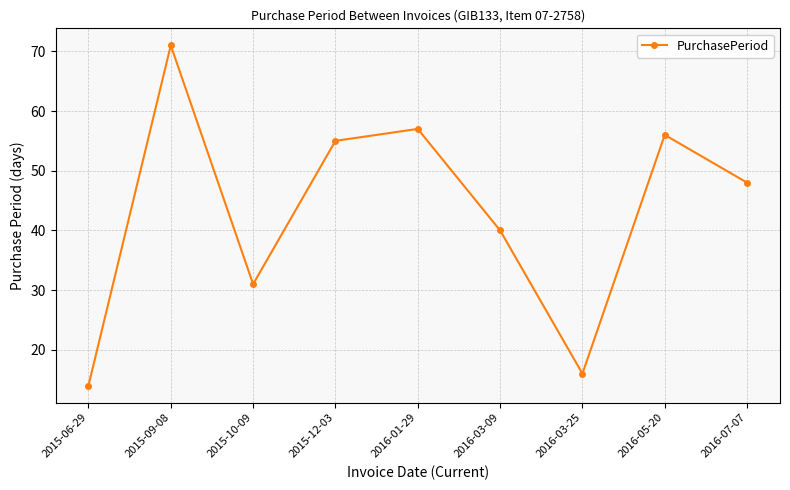

Which category has the highest value across all series?

2015-09-08